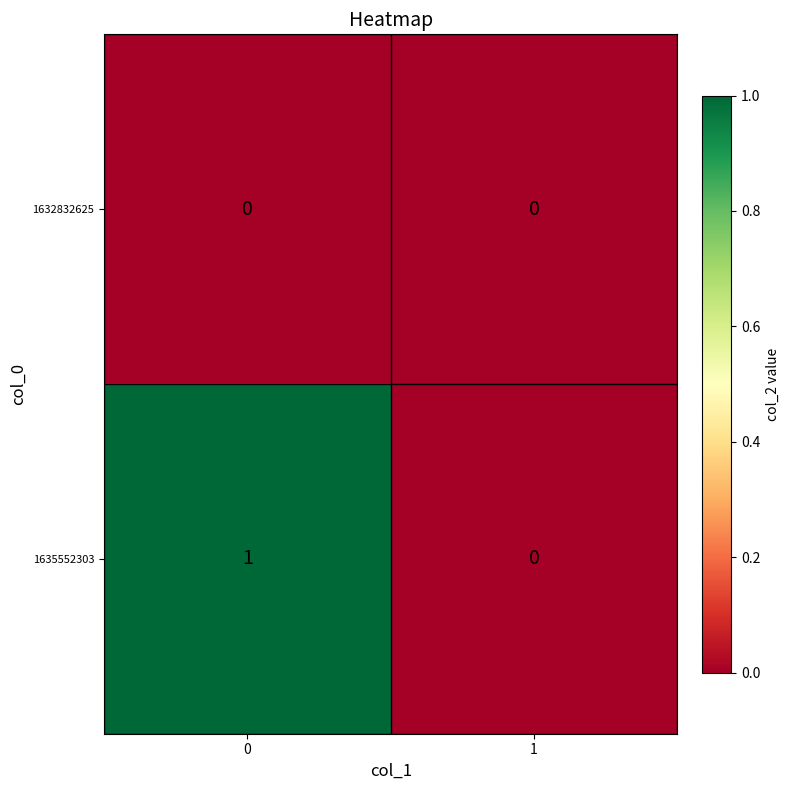

Which series has the largest total across all categories?

1635552303